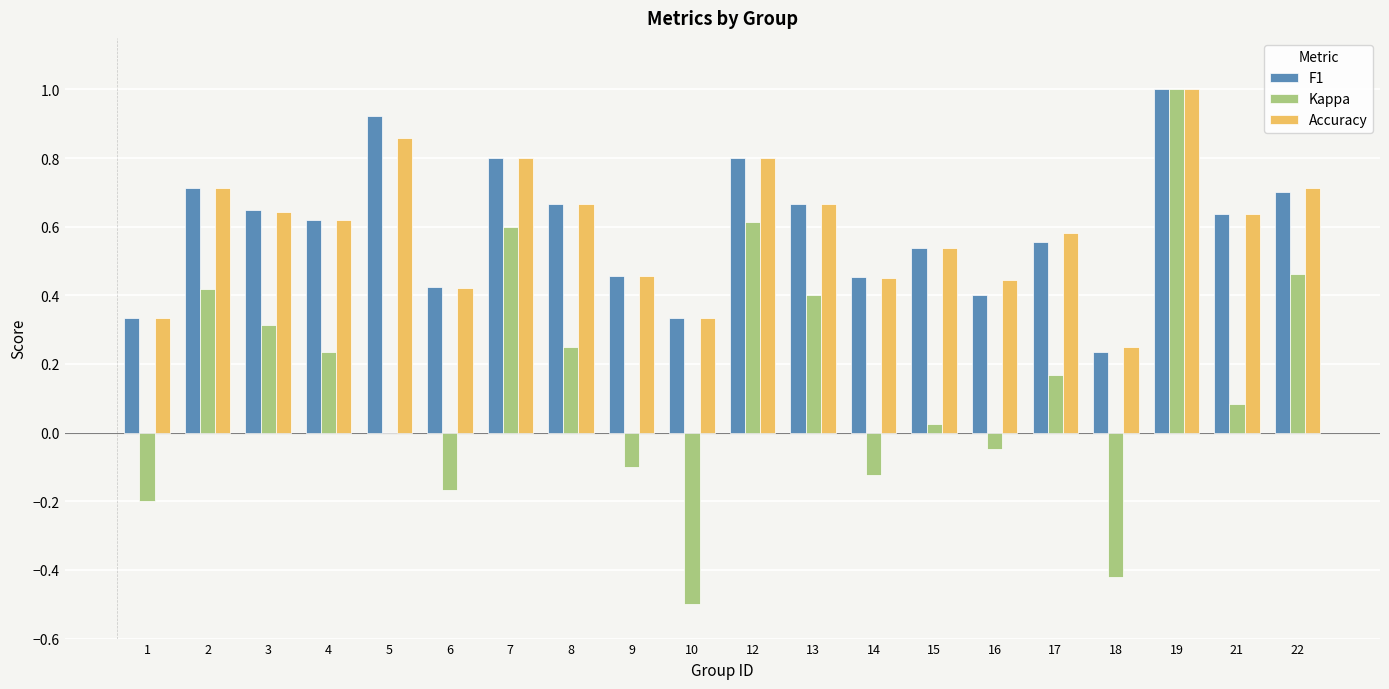

Are the bars horizontal?

No